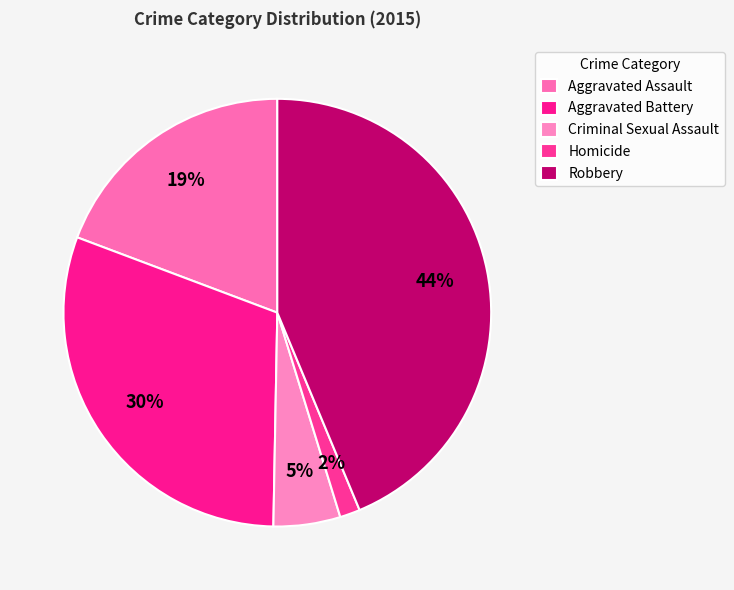

Which category has the biggest portion of the pie?

Robbery